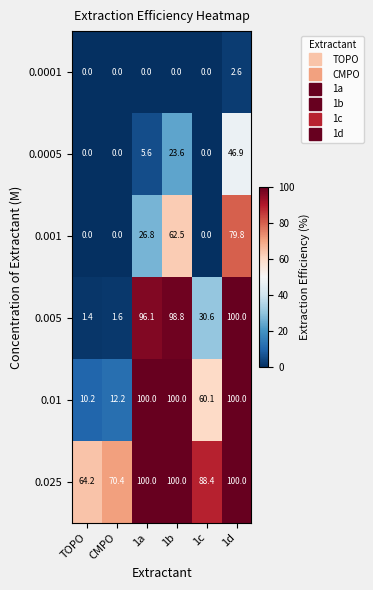

The 0.01 series shows 100.0 at 1d. True or false?

True